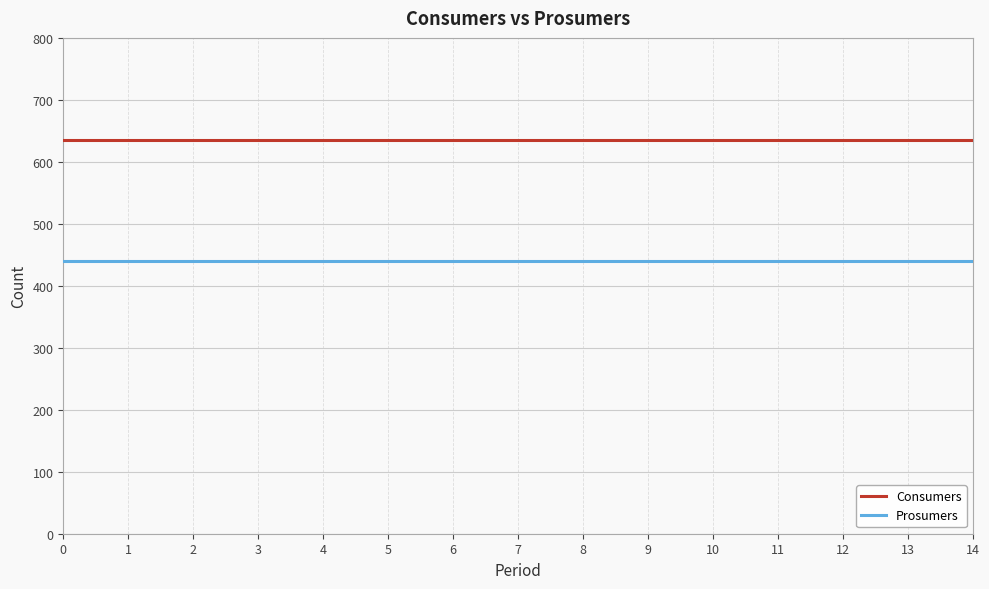

True or false: Prosumers has a value of 184 at 1.

False